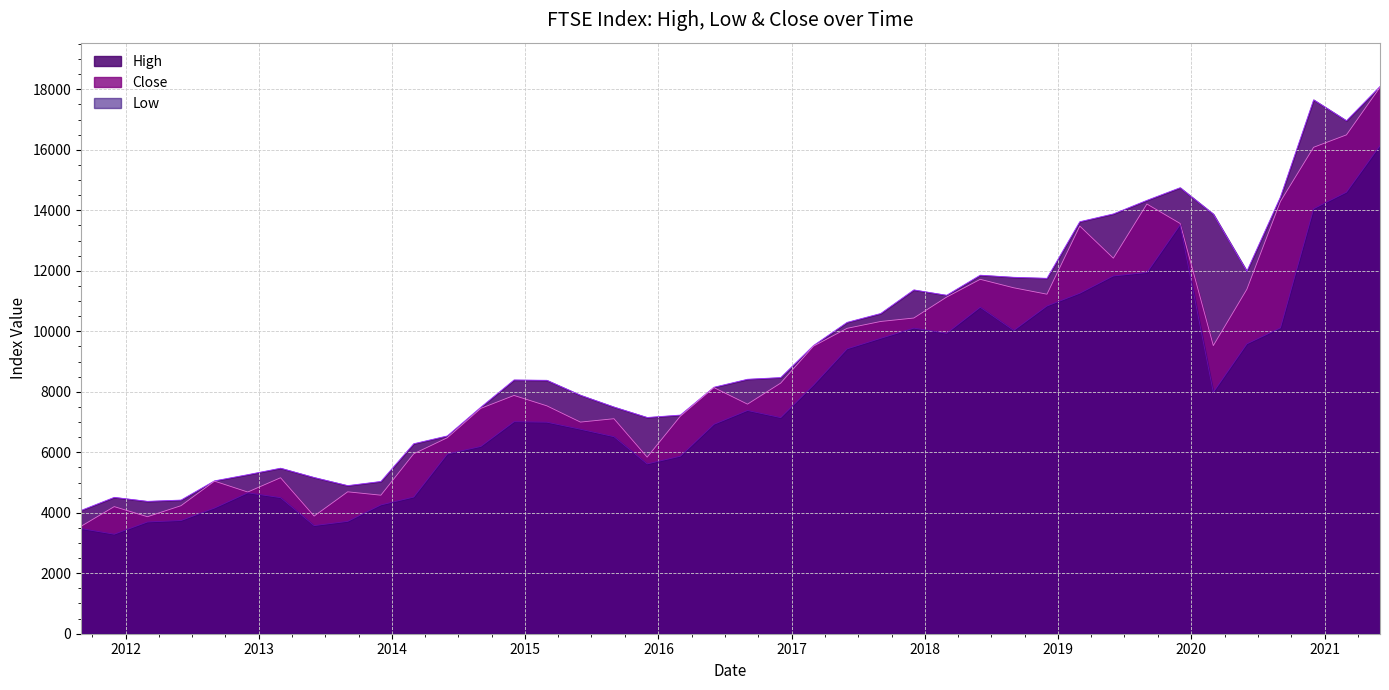

What are all the series names shown in the legend?

High, Close, Low